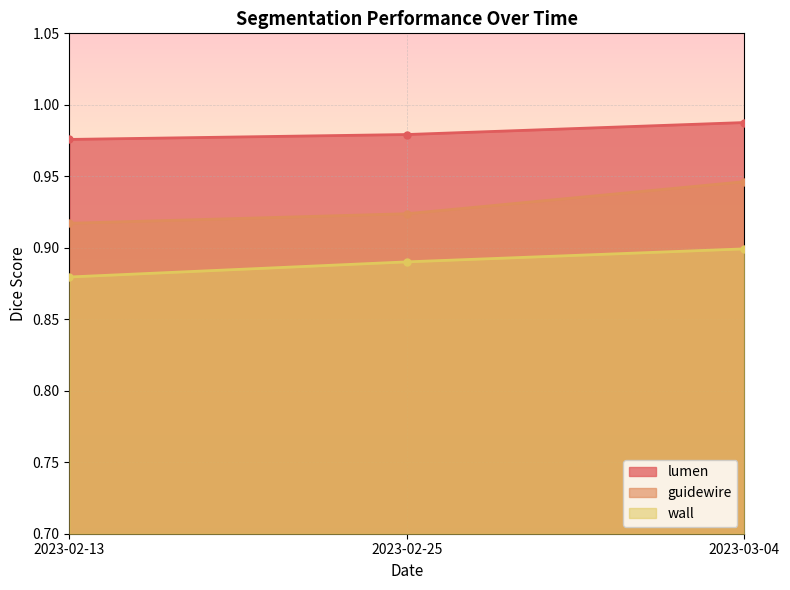

List the labels in order of wall value, smallest first.

2023-02-13, 2023-02-25, 2023-03-04